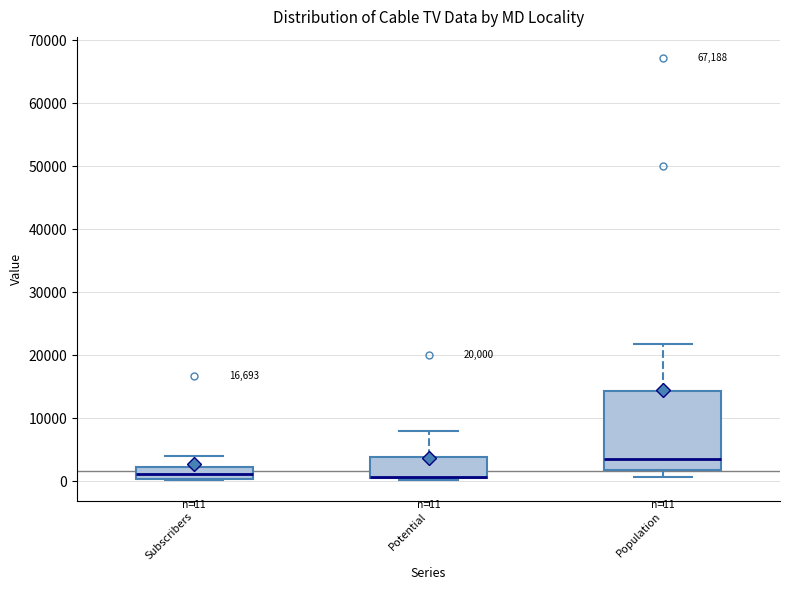

Which box is the tallest, from its lower edge to its upper edge?

Population